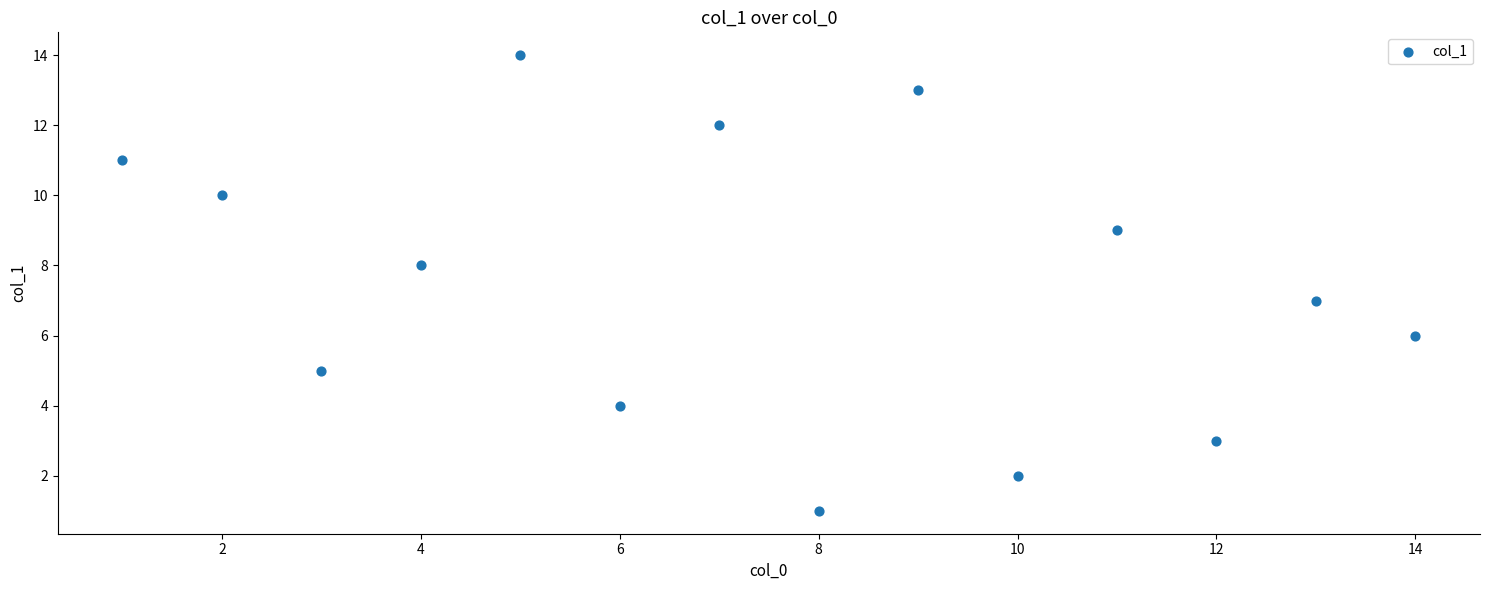

What is the range of X values (max minus min)?

13